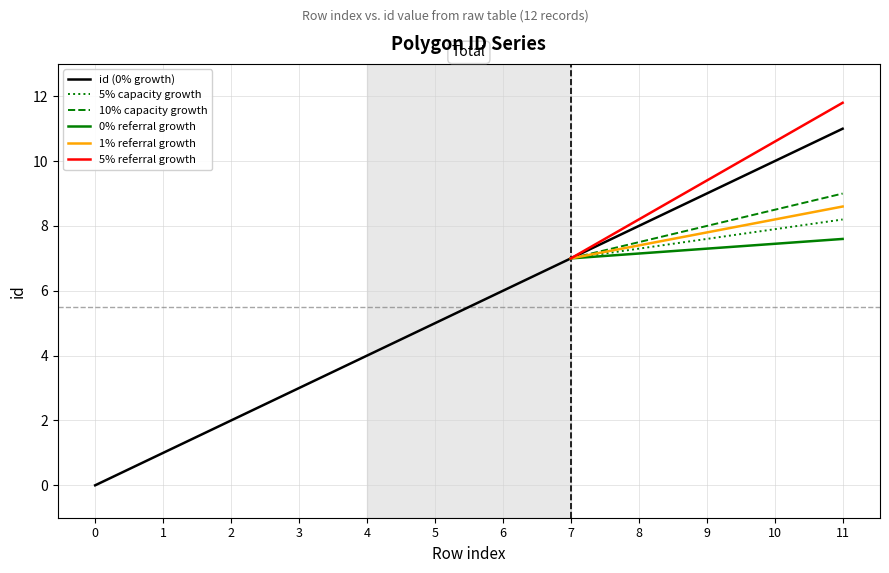

What is the average value?

6